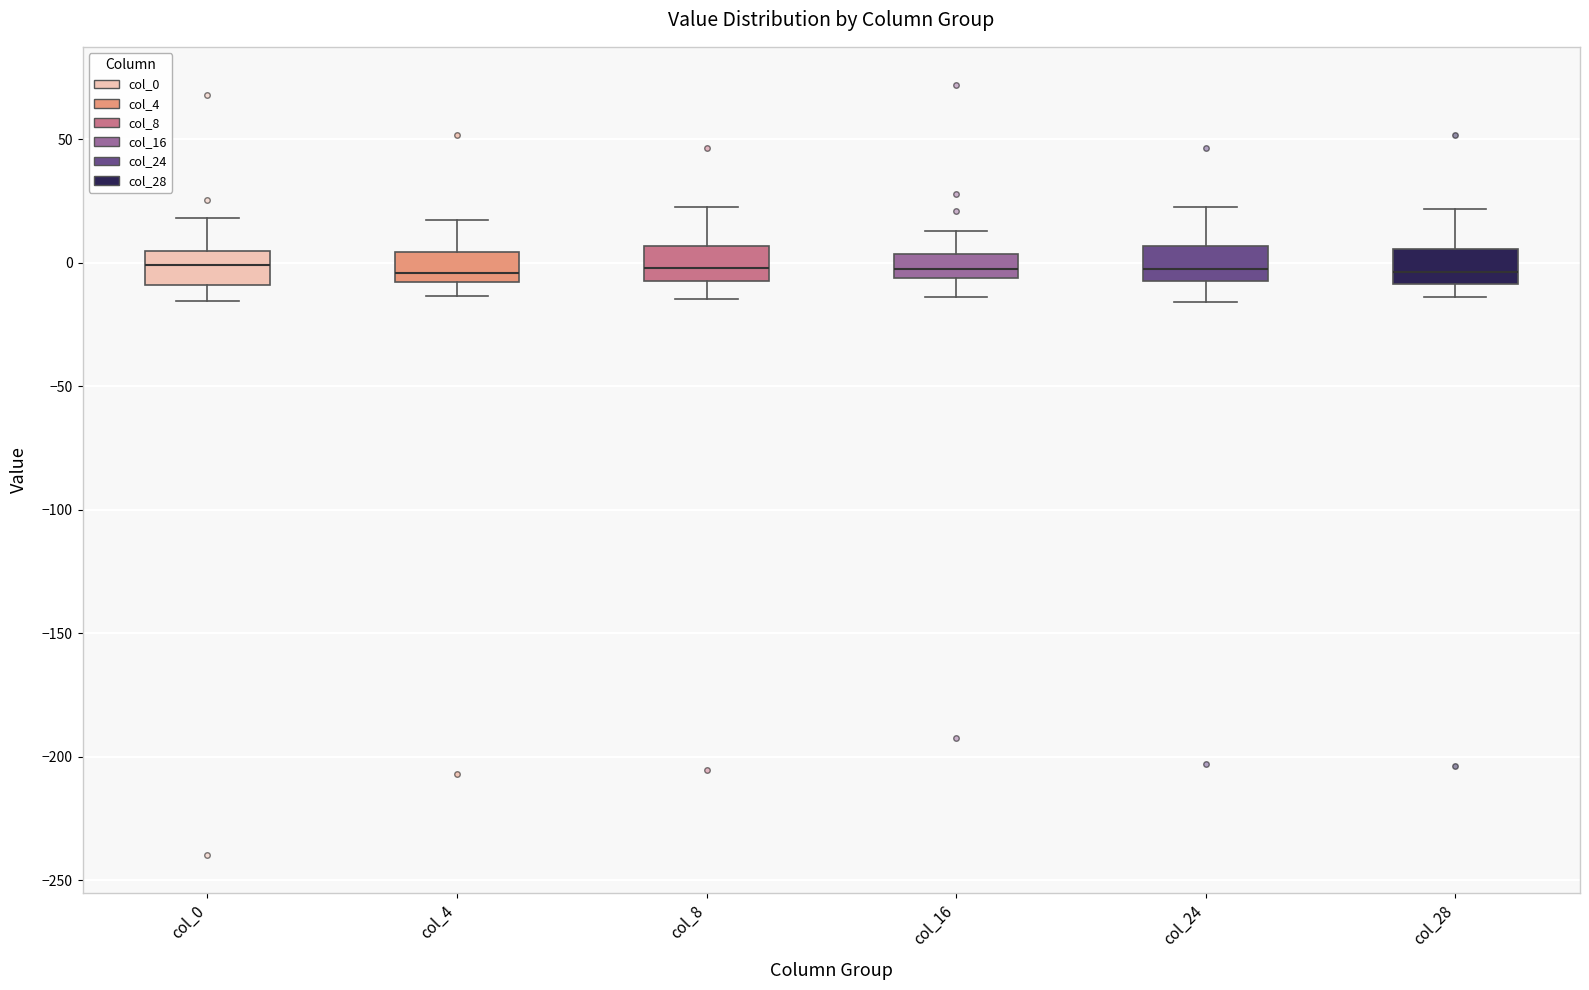

Where is the lower edge of the box for col_4 on the y-axis? The values are not printed on the chart, so give them approximately, as read against the axis.

-10